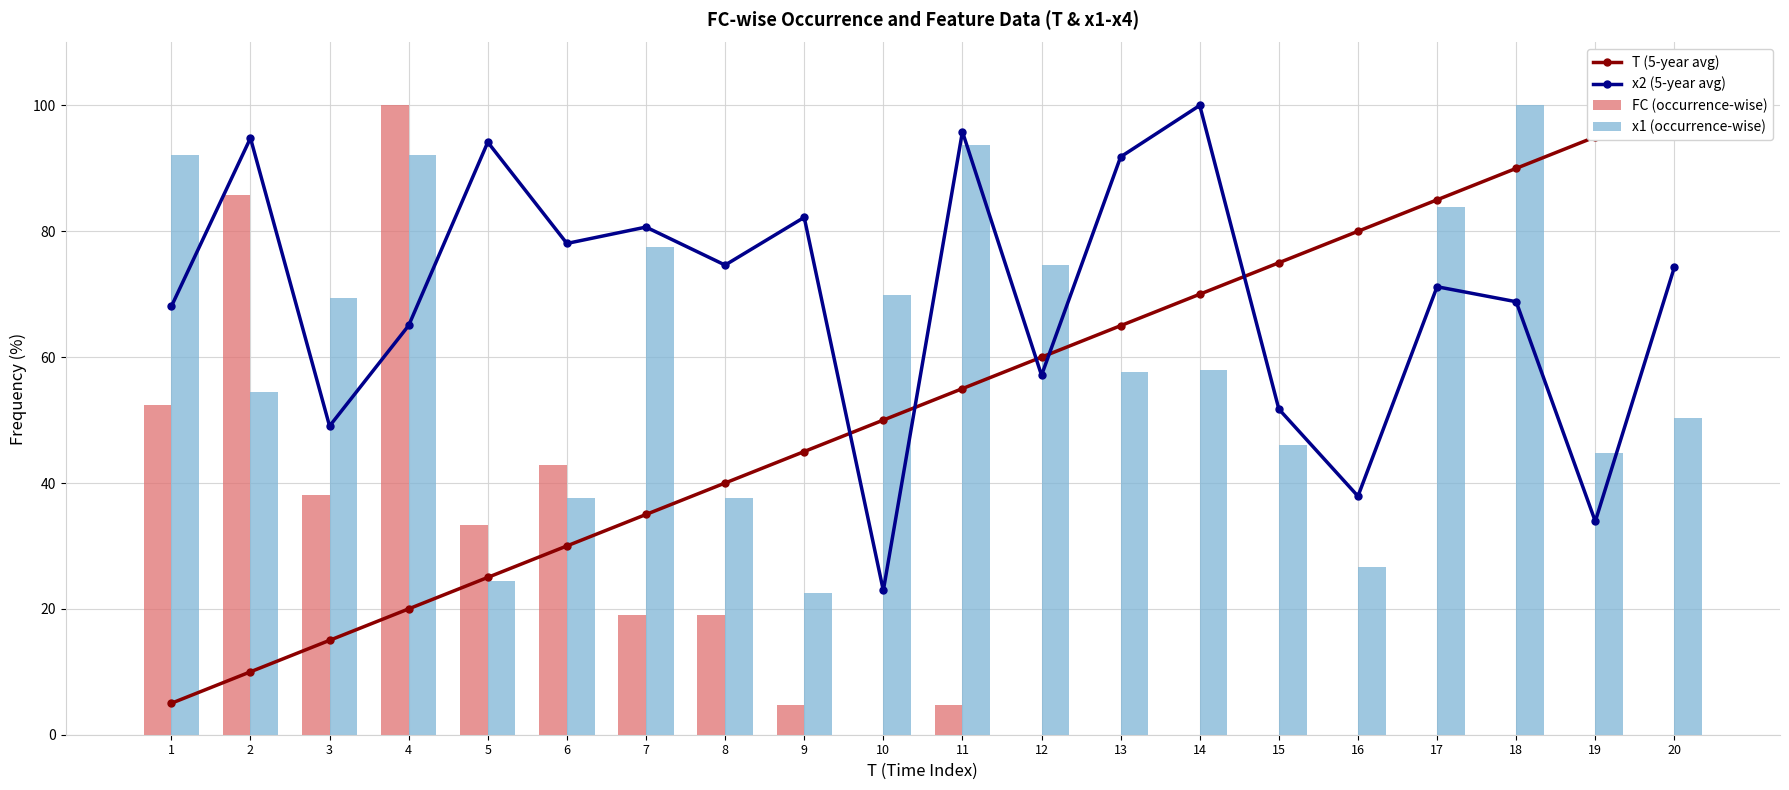

Which series has the widest spread of values?

FC (occurrence-wise)